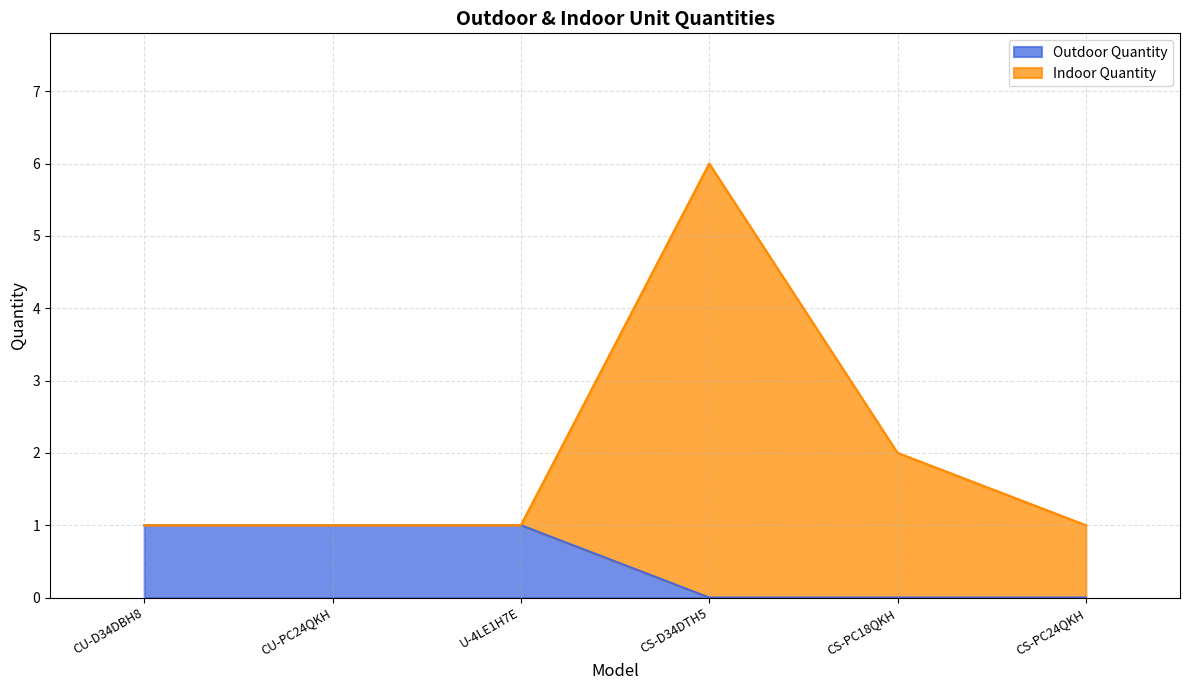

True or false: Outdoor Quantity has more than 2 interior local peaks.

False